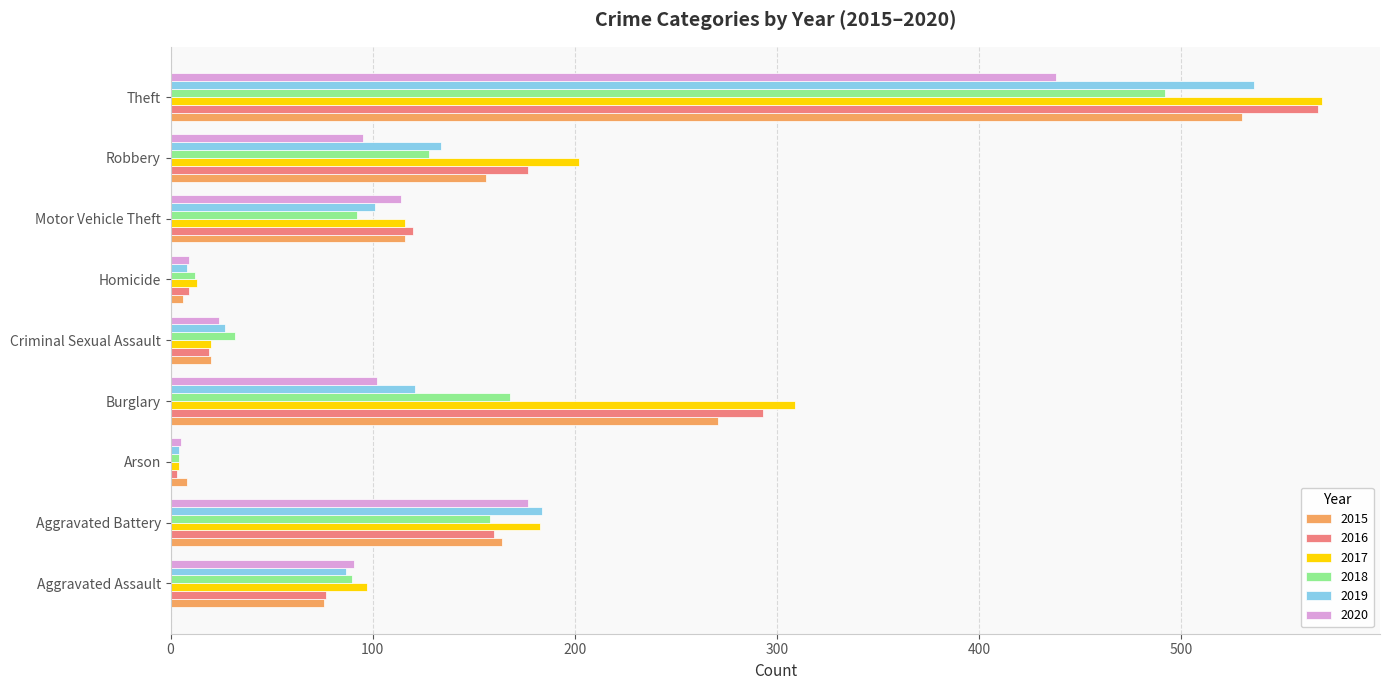

At which category is the sum across all series the highest?

Theft